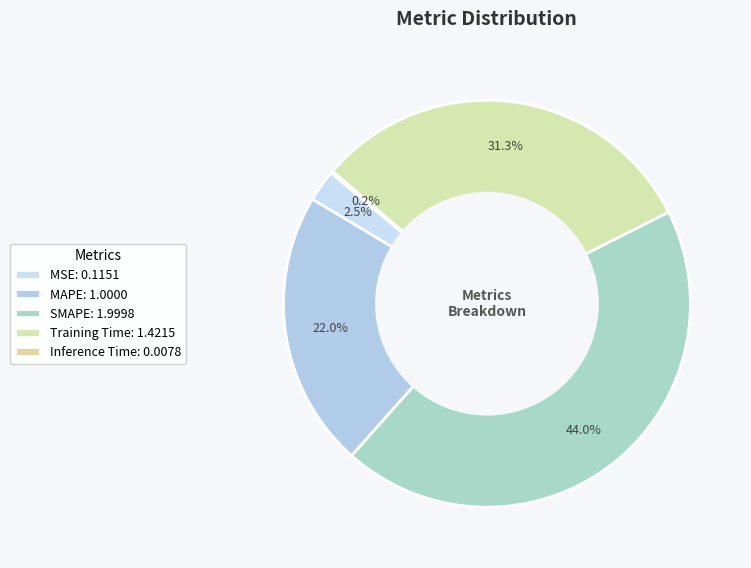

What is the total percentage of MSE and Training Time?

33.8%